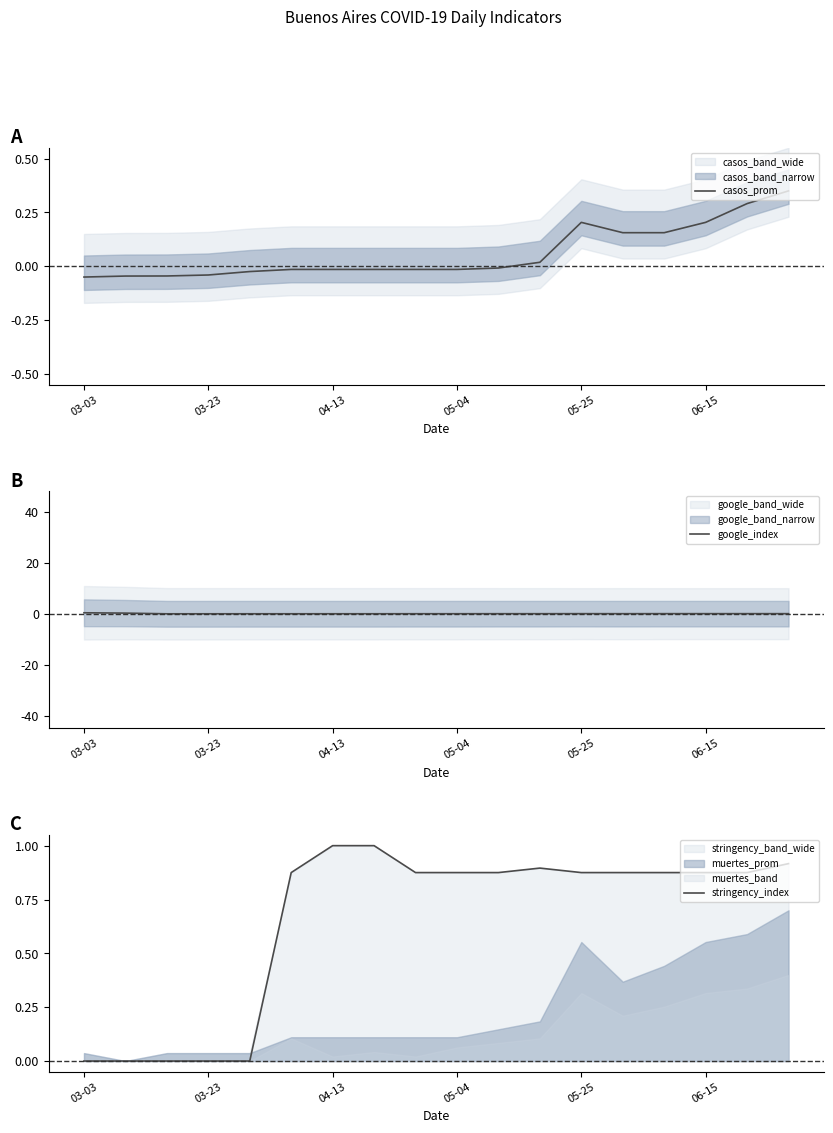

Is the value of google_index at 16 greater than the value of casos_prom at 15?

No